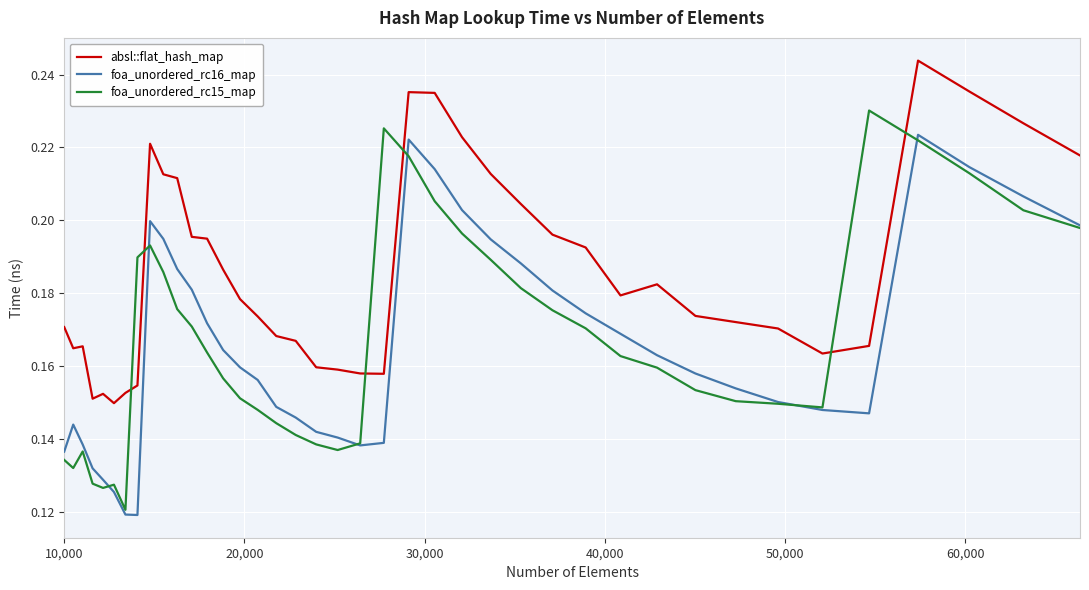

Which series has the largest total across all categories?

absl::flat_hash_map